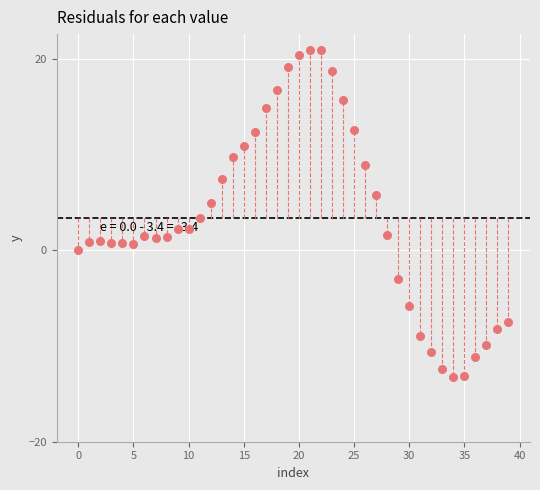

What is the range of Y values (max minus min)?

34.1